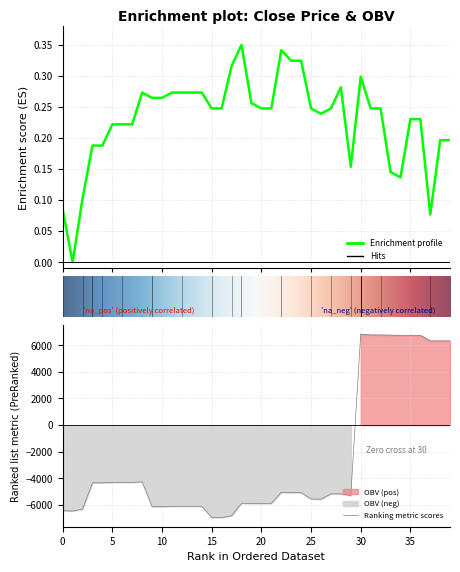

How many interior local peaks does the OBV series have?

5